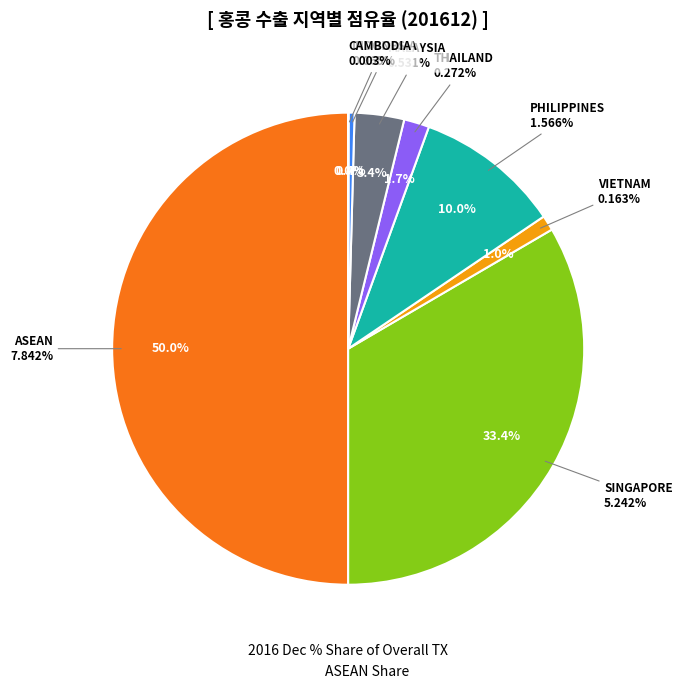

What is the change in value from SINGAPORE to THAILAND?

-5.0